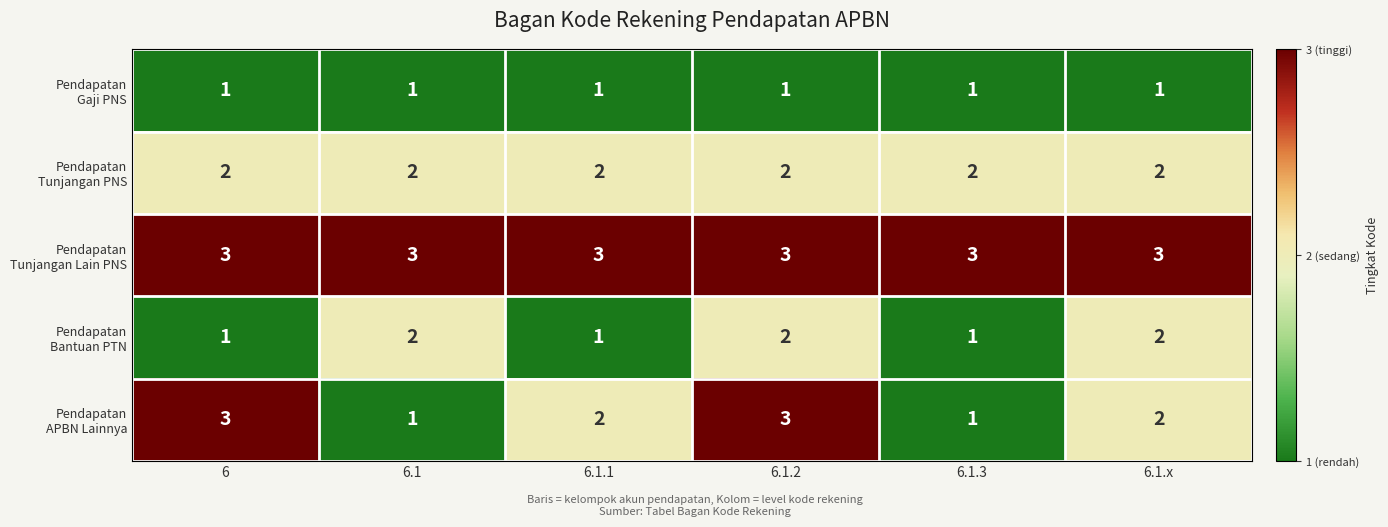

What is the maximum value shown in the chart?

3